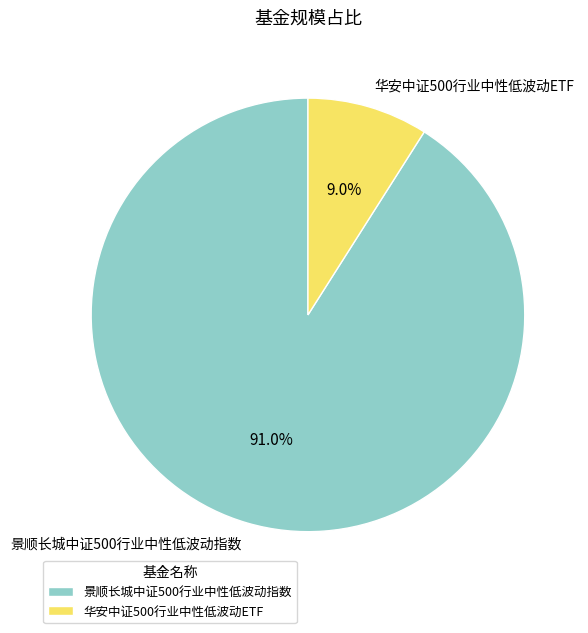

Is the sum of 华安中证500行业中性低波动ETF and 景顺长城中证500行业中性低波动指数 greater than half?

Yes